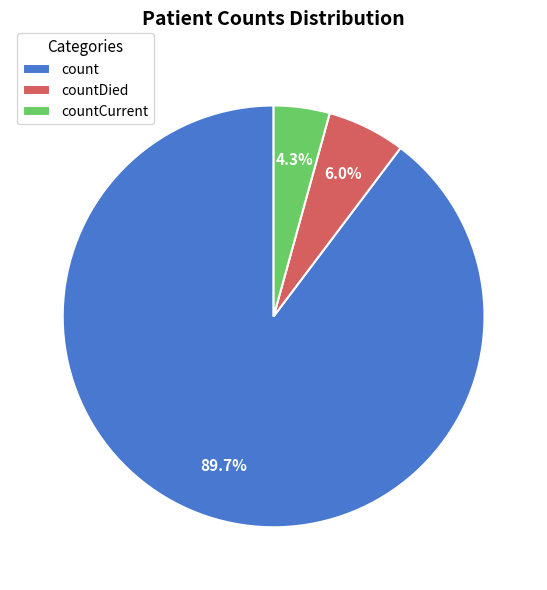

To the nearest percent, what is the difference between the largest and smallest slice percentages?

85%